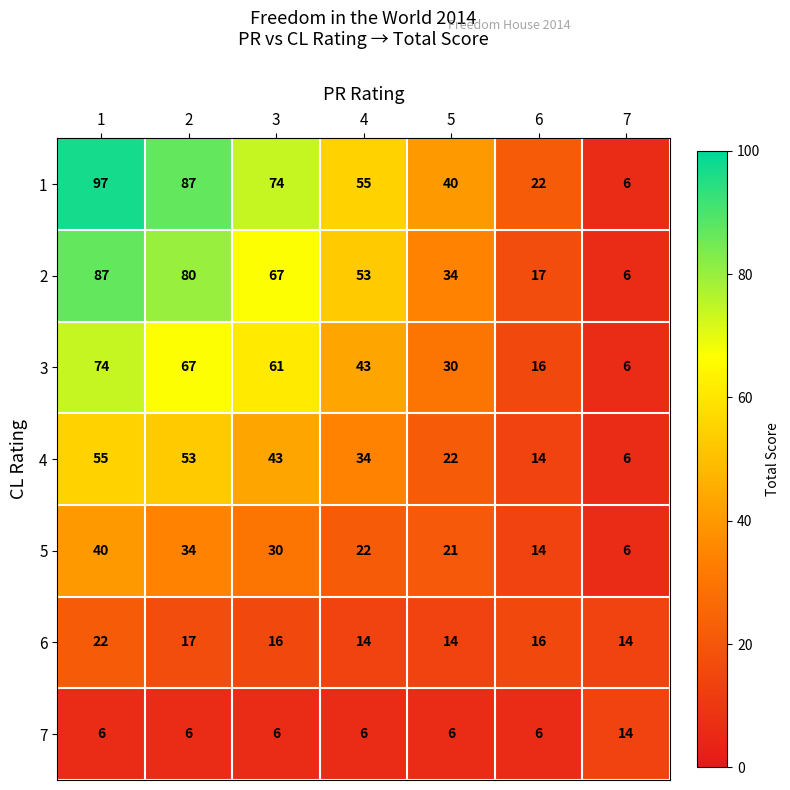

What is the difference between the maximum and minimum values in the 7 series?

8